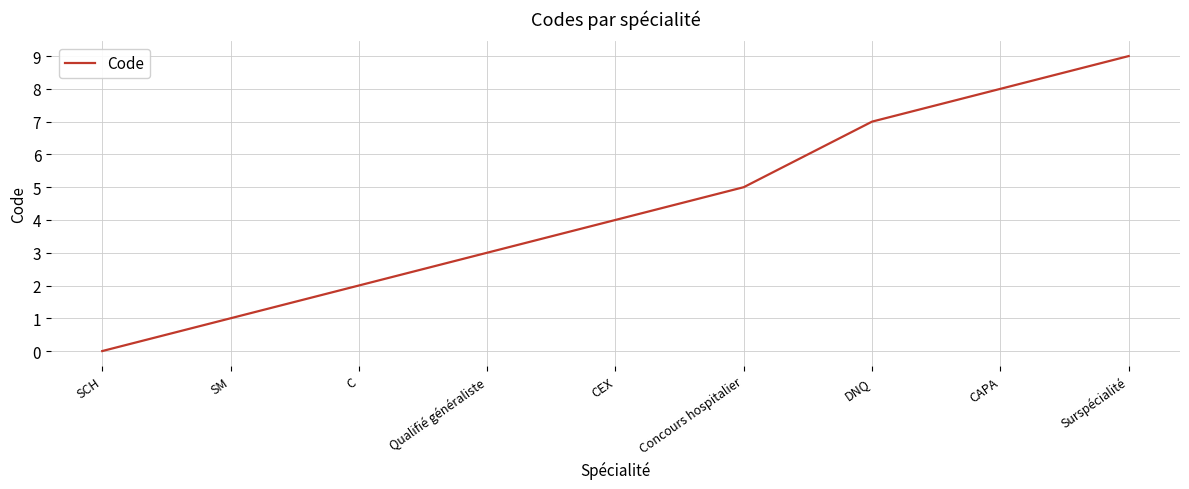

Reading right to left, extract all data points from this chart.

Surspécialité=9	CAPA=8	DNQ=7	Concours hospitalier=5	CEX=4	Qualifié généraliste=3	C=2	SM=1	SCH=0